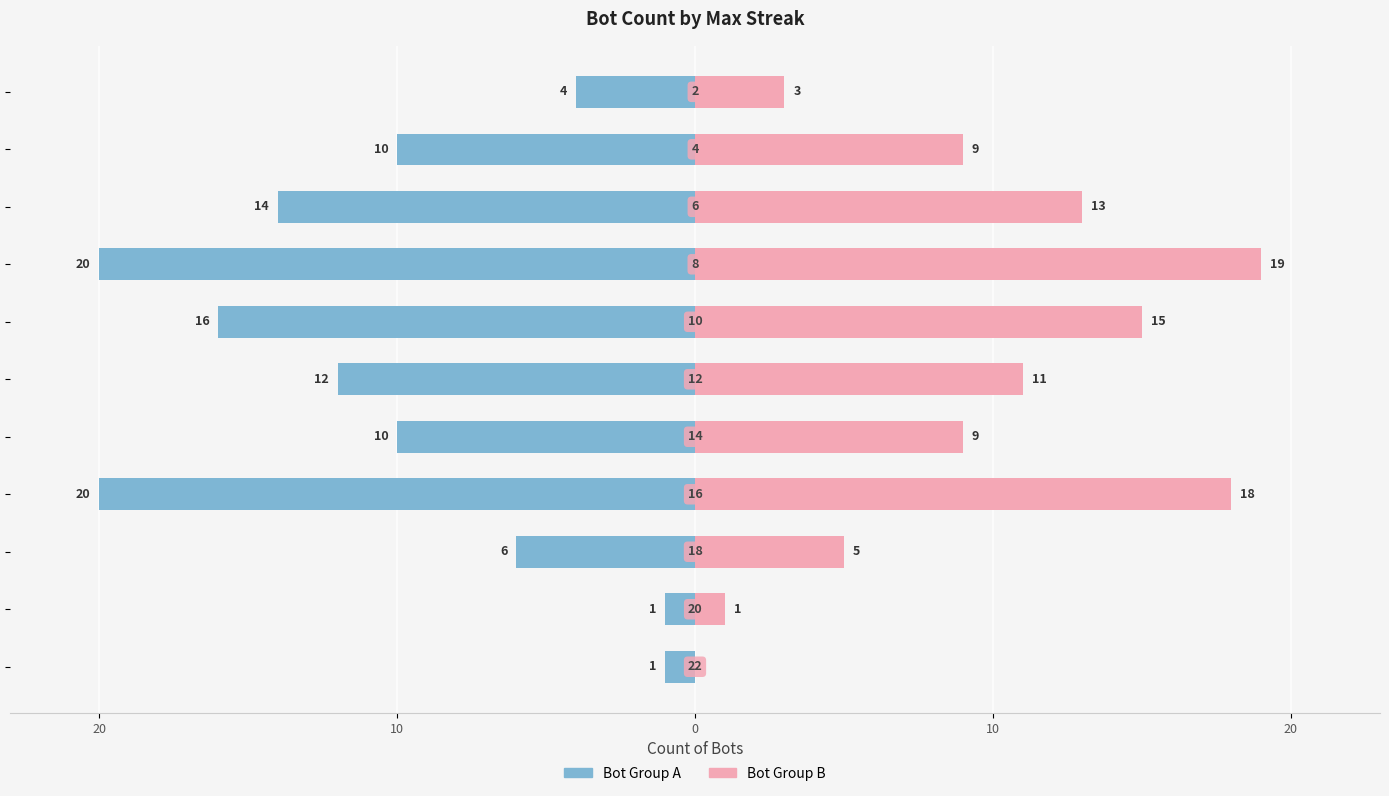

Does the chart contain stacked bars?

No